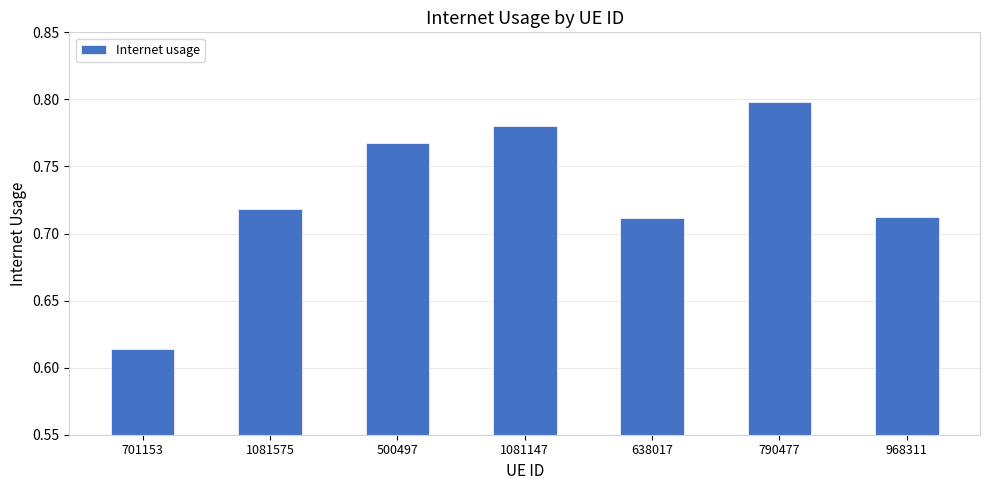

Is it true that the value at 638017 is 0.4?

False